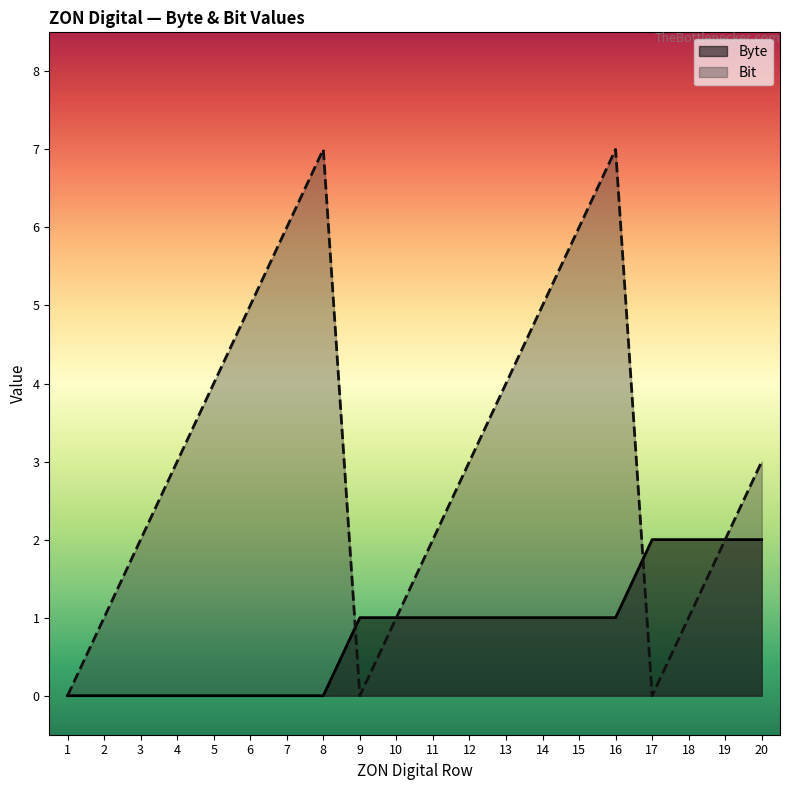

At 10, list the series in order from largest to smallest.

Byte, Bit